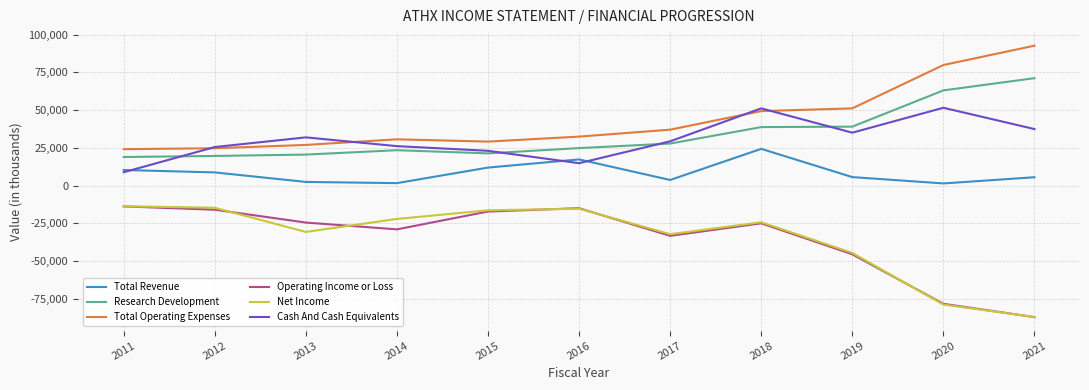

What is the sum of all Net Income values?

-379800